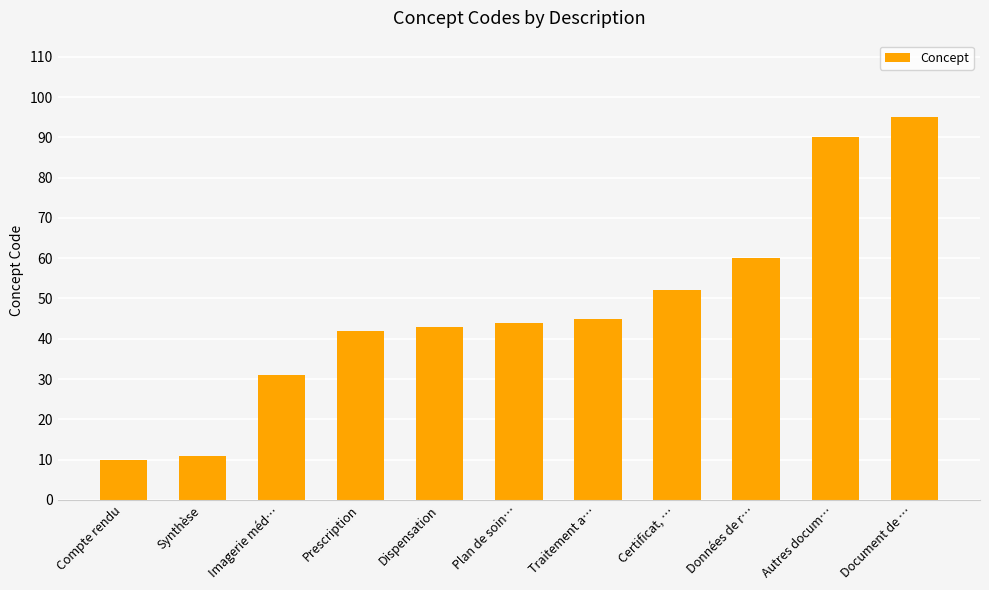

List the labels in order of value, smallest first.

Compte rendu, Synthèse, Imagerie méd…, Prescription, Dispensation, Plan de soin…, Traitement a…, Certificat, …, Données de r…, Autres docum…, Document de …